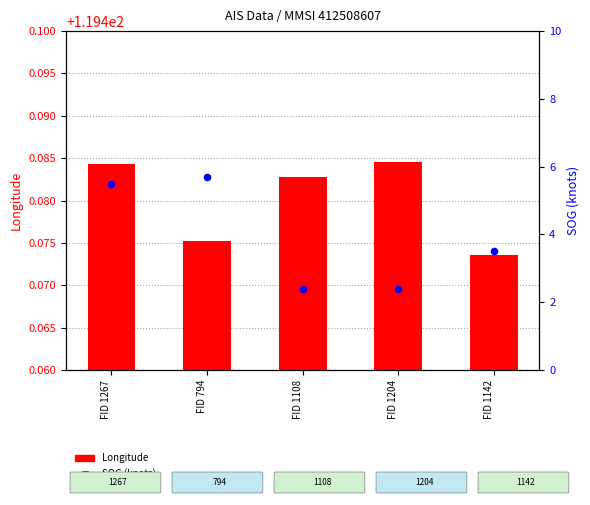

Which series reaches the maximum Y coordinate?

Longitude